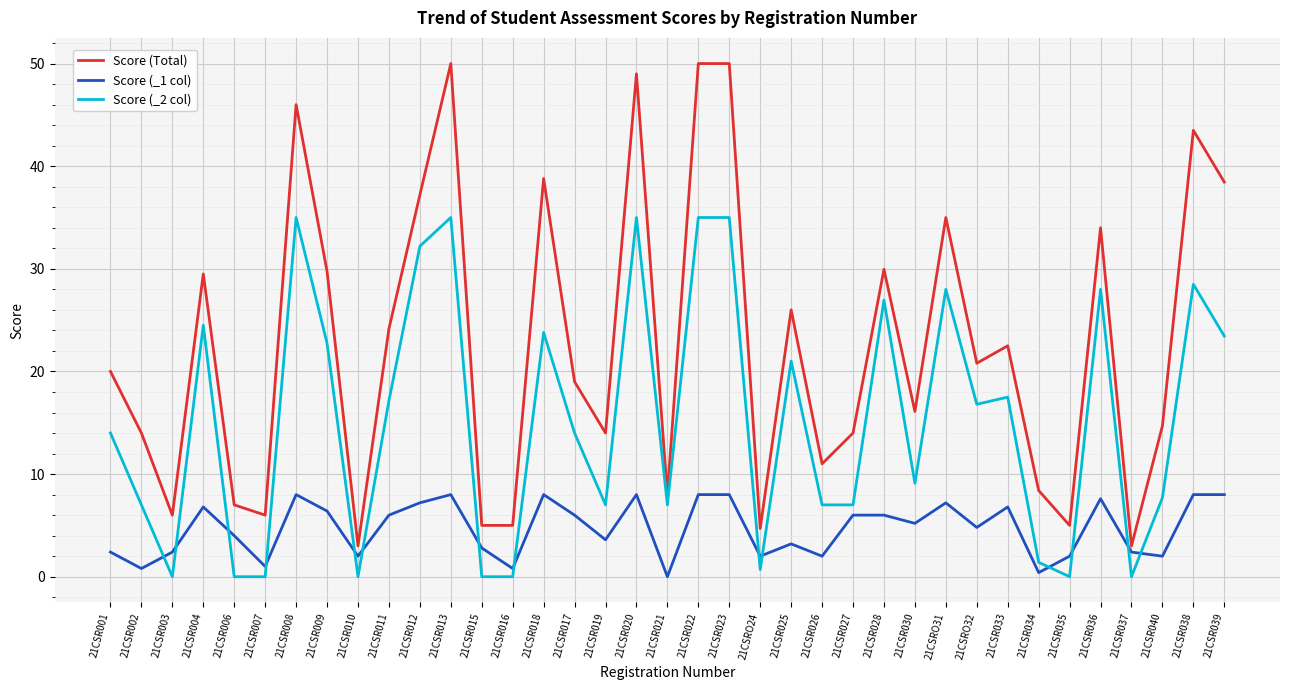

True or false: Score (_1 col) has more than 2 points higher than both neighbors.

True